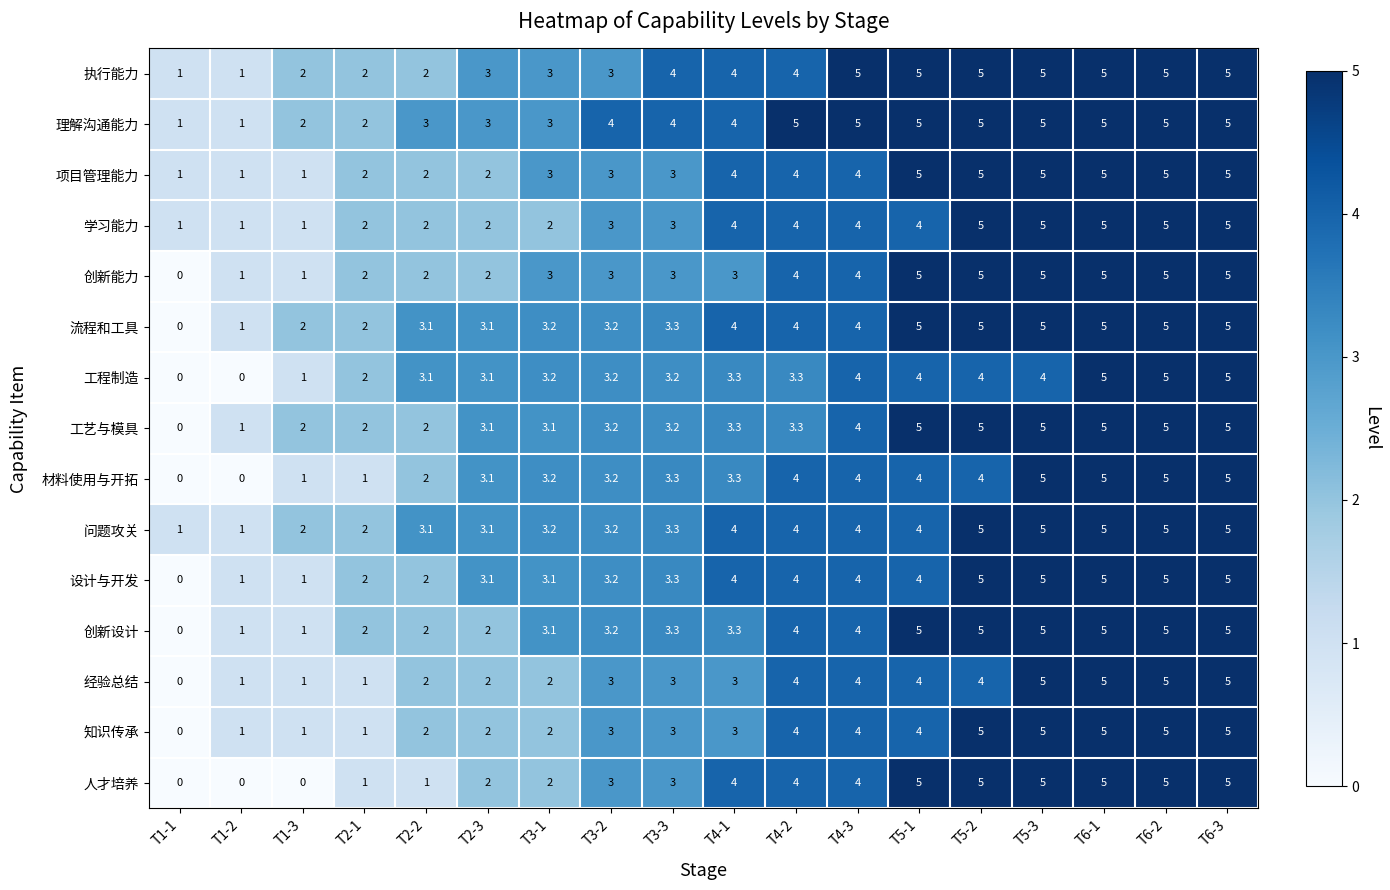

How many categories are shown in the chart?

18